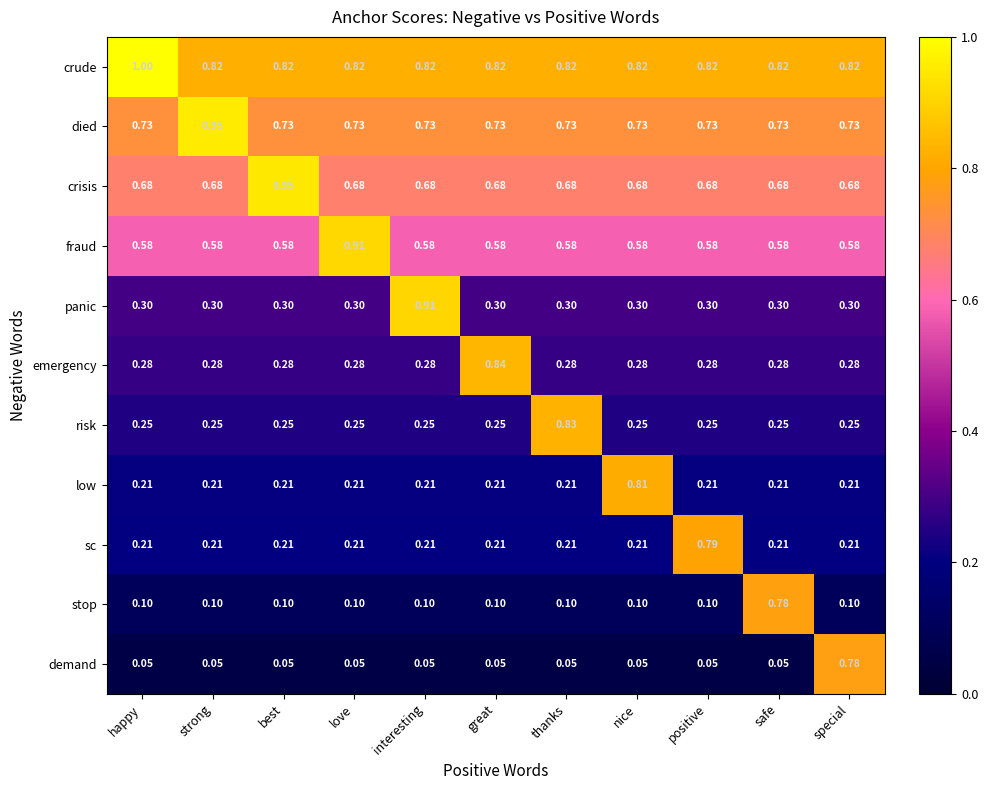

Count the number of categories in the chart.

11